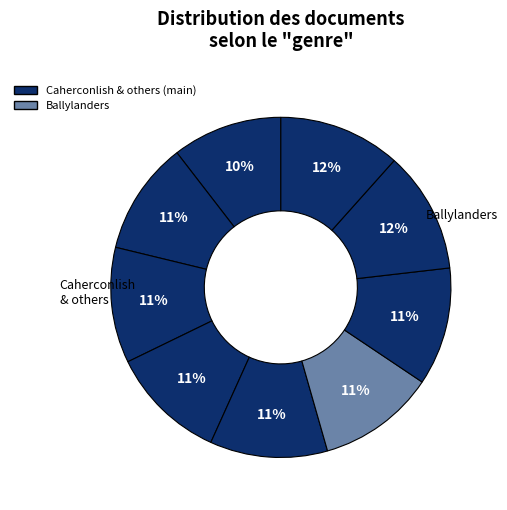

To the nearest percent, what is the average slice percentage?

11%